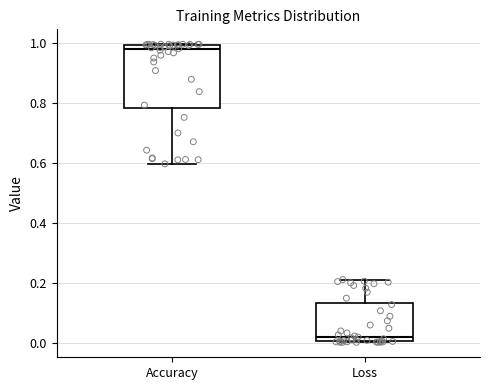

Where is the upper edge of the box for Accuracy on the y-axis? The values are not printed on the chart, so give them approximately, as read against the axis.

1.00